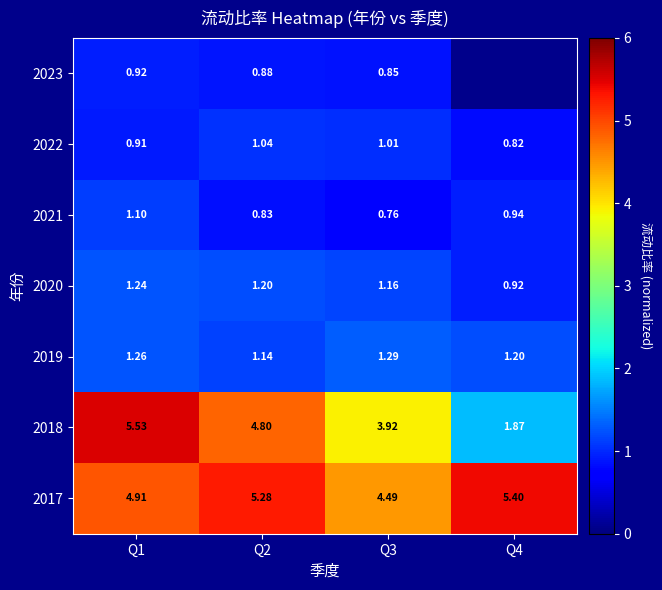

Is the value of 2020 at Q3 greater than the value of 2021 at Q2?

Yes